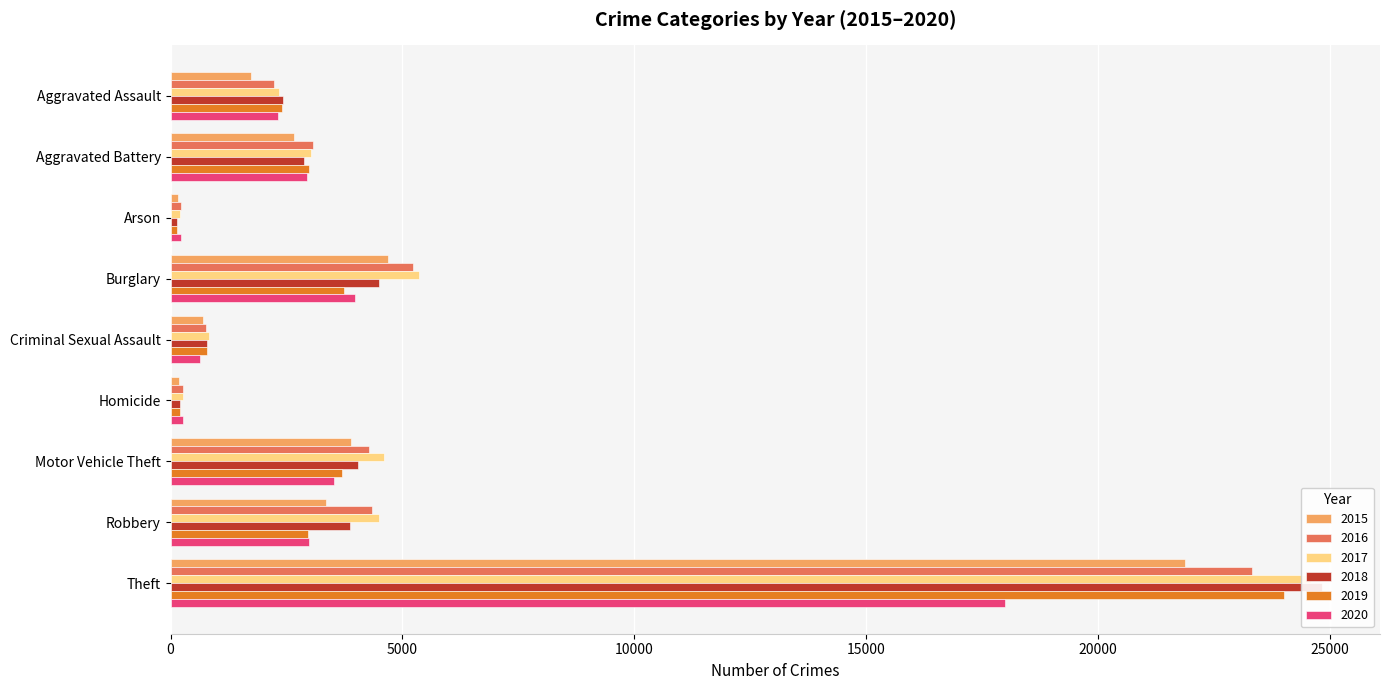

What is the greatest value displayed?

24845